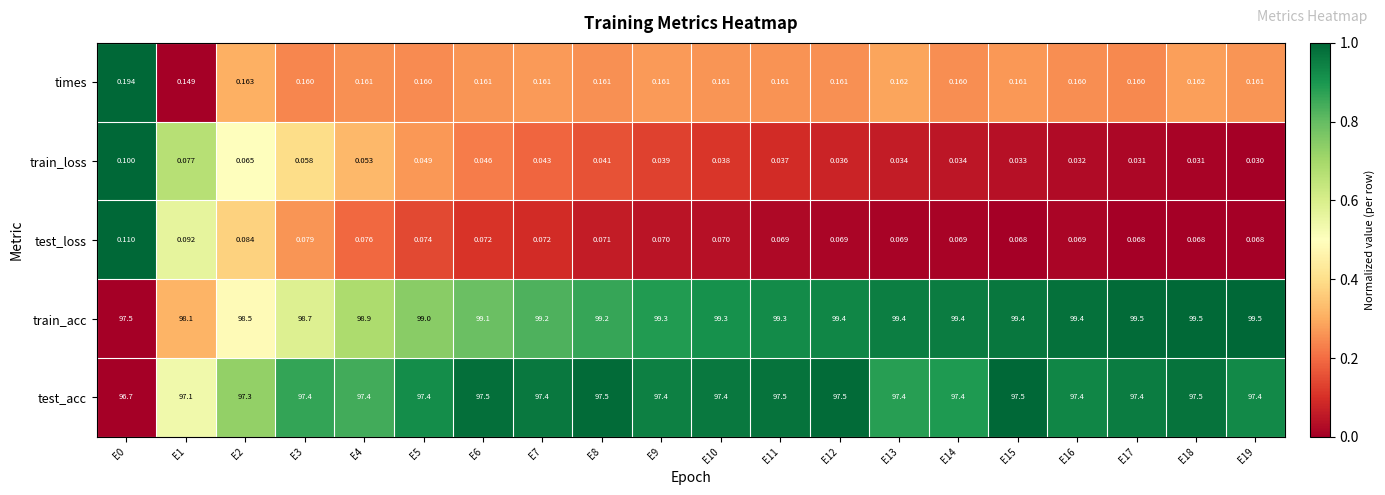

Which series has the widest spread of values?

train_acc